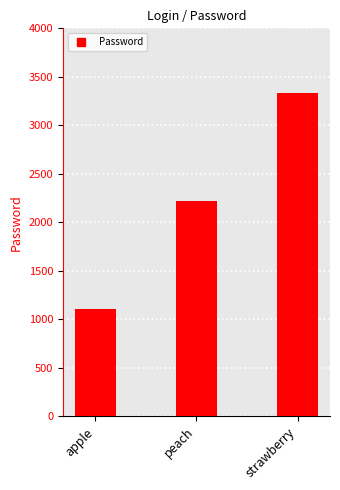

Between strawberry and apple, which is larger?

strawberry